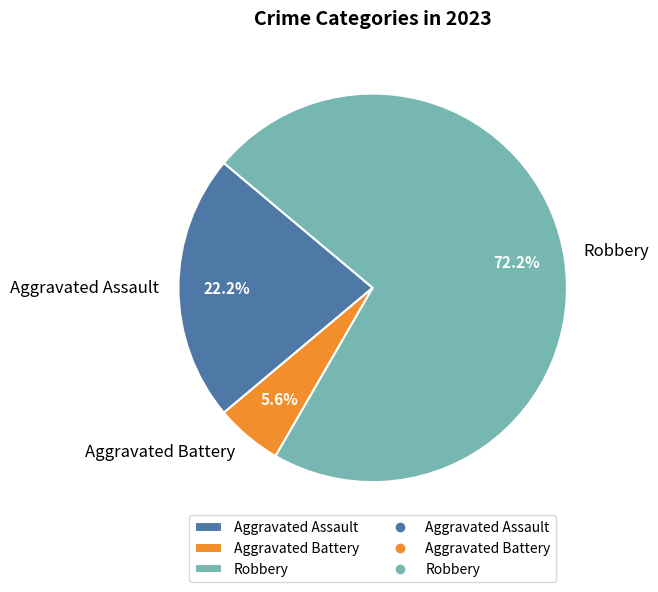

What percentage is the Robbery slice, to the nearest percent?

72%